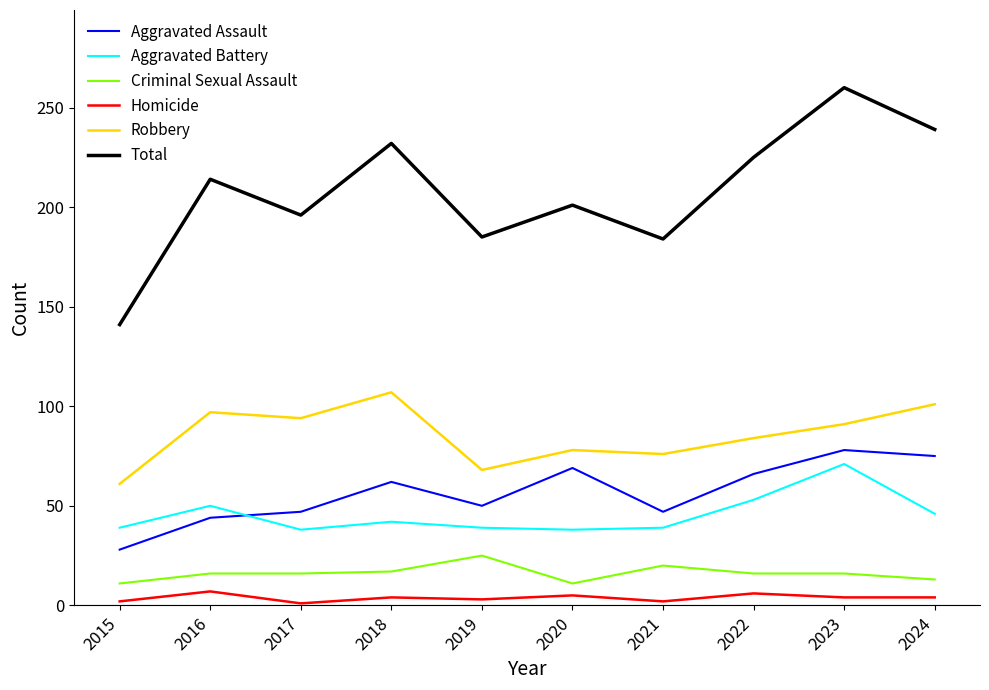

Which series has the largest total across all categories?

Total